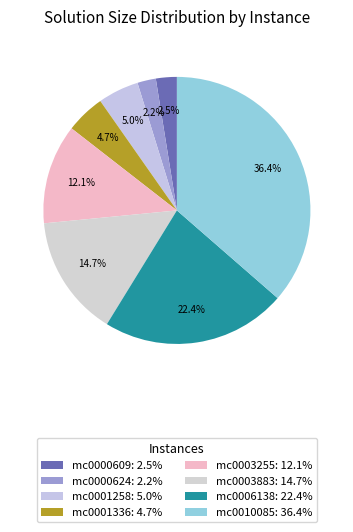

Is mc0000609 the majority of the pie?

No